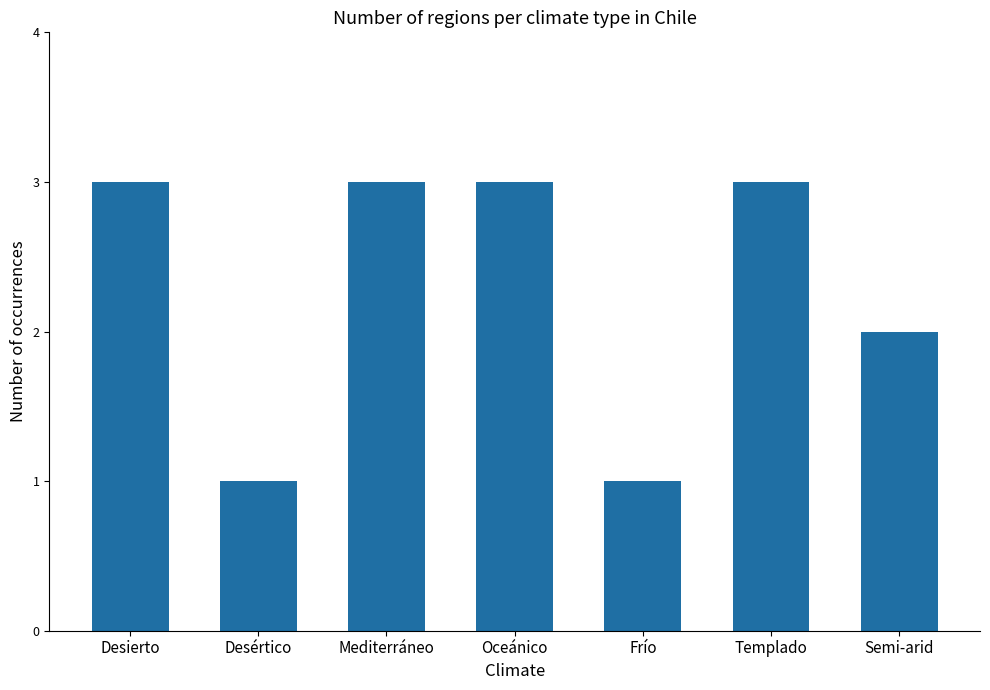

The chart shows a value of 1 at Desértico. True or false?

True